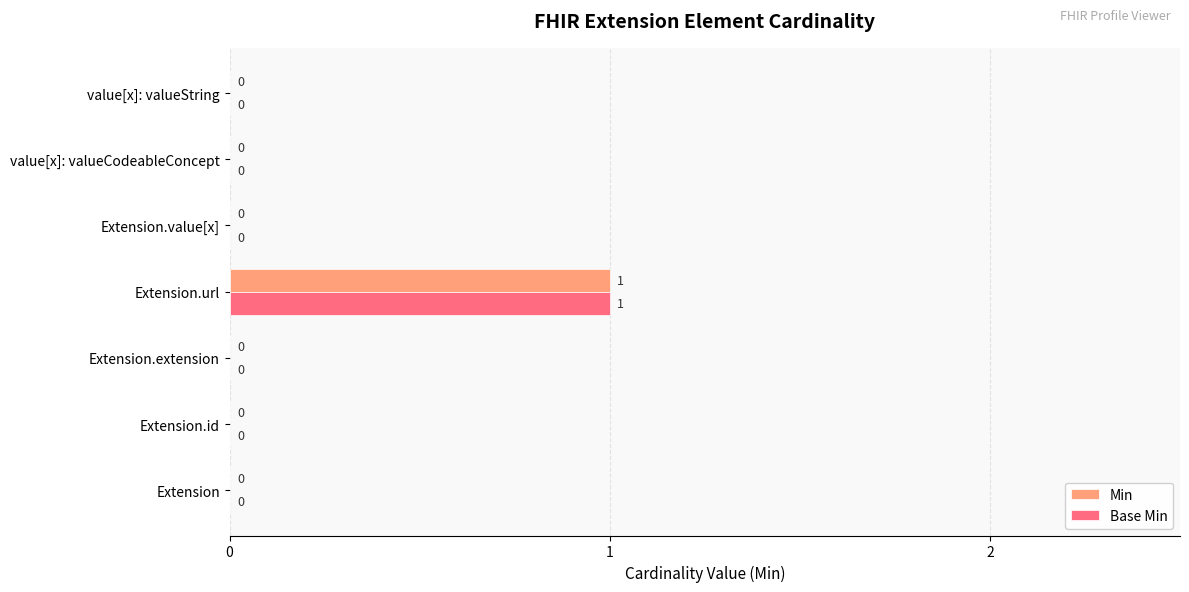

Which label corresponds to the largest value in the chart?

Extension.url